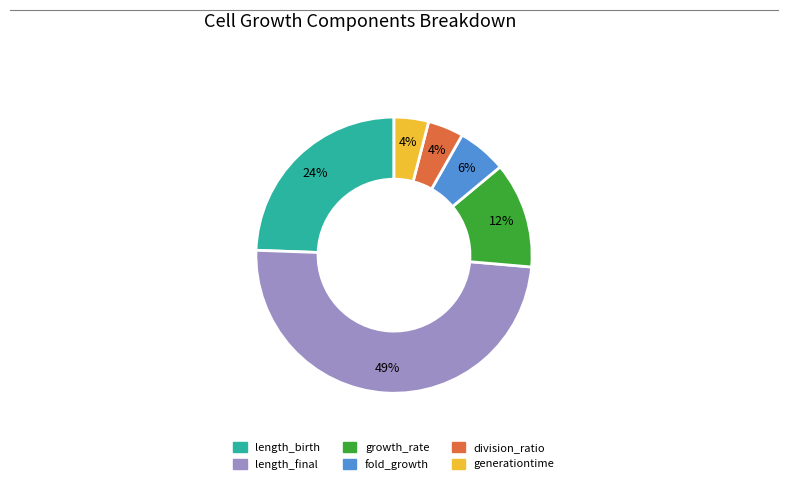

Does any single category account for the majority?

No